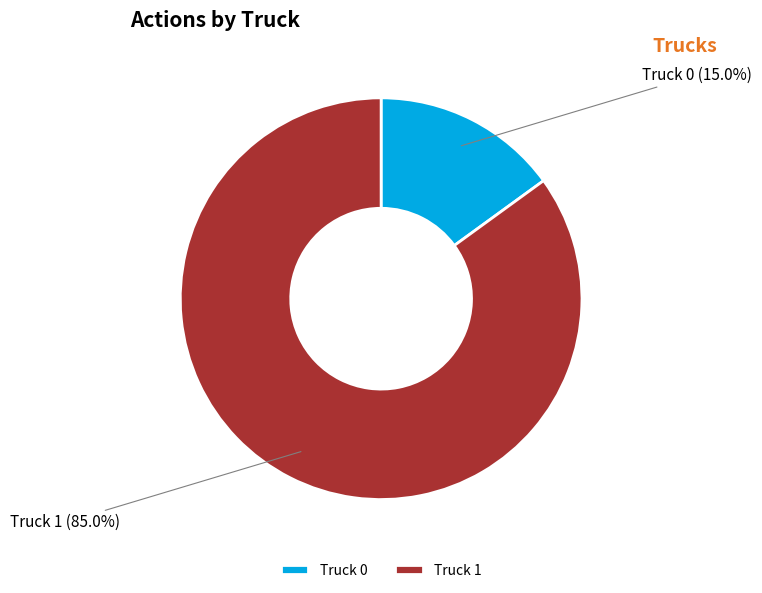

Which slice is the smallest?

Truck 0